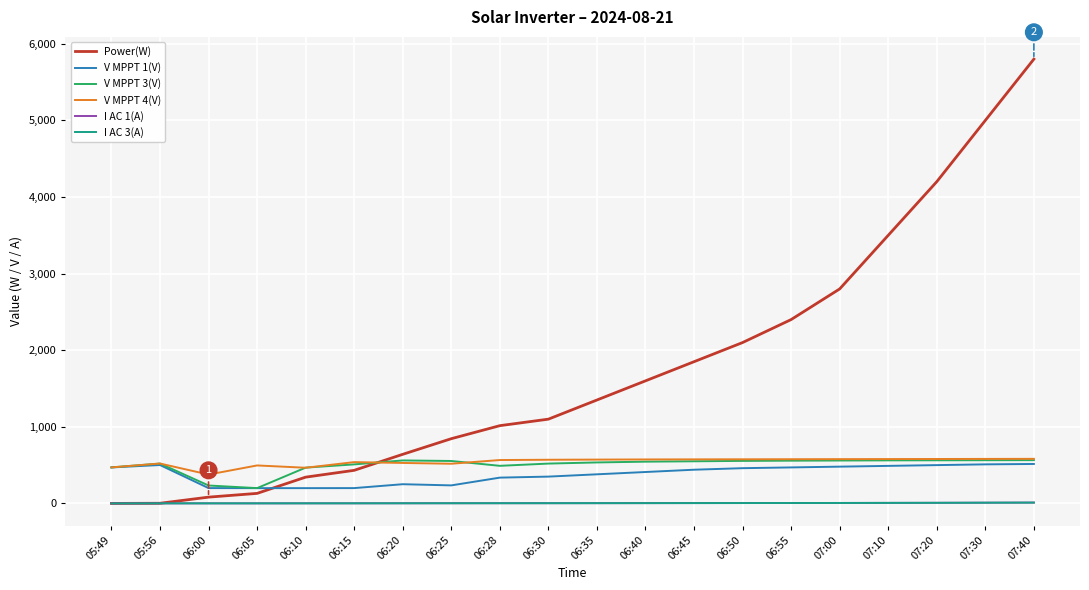

What is the maximum value for V MPPT 1(V)?

515.0